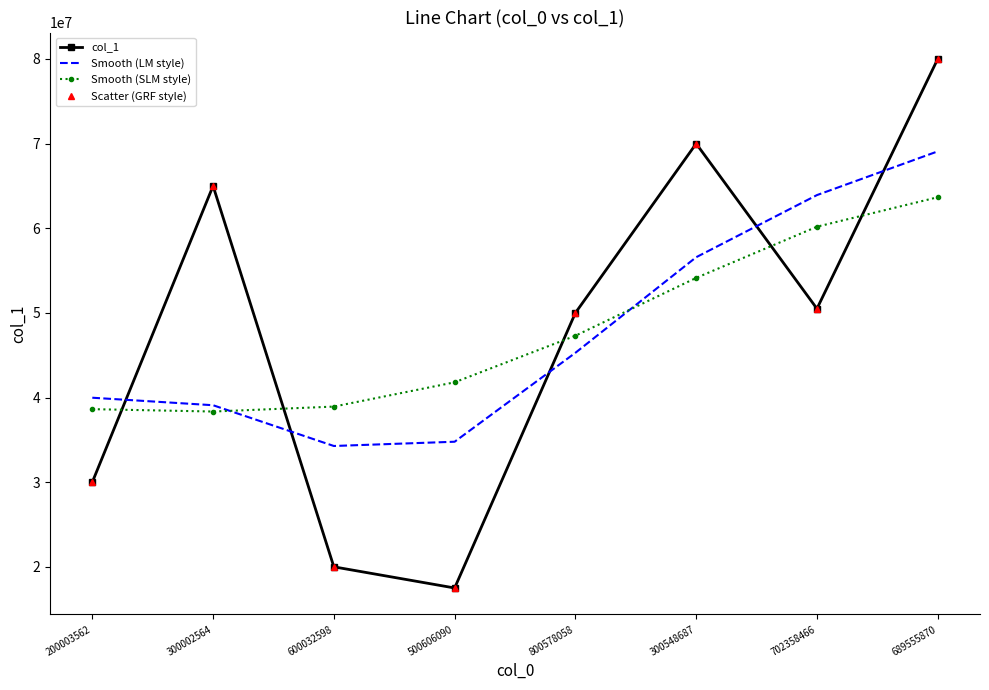

Between 200003562 and 600032598, which is larger?

200003562